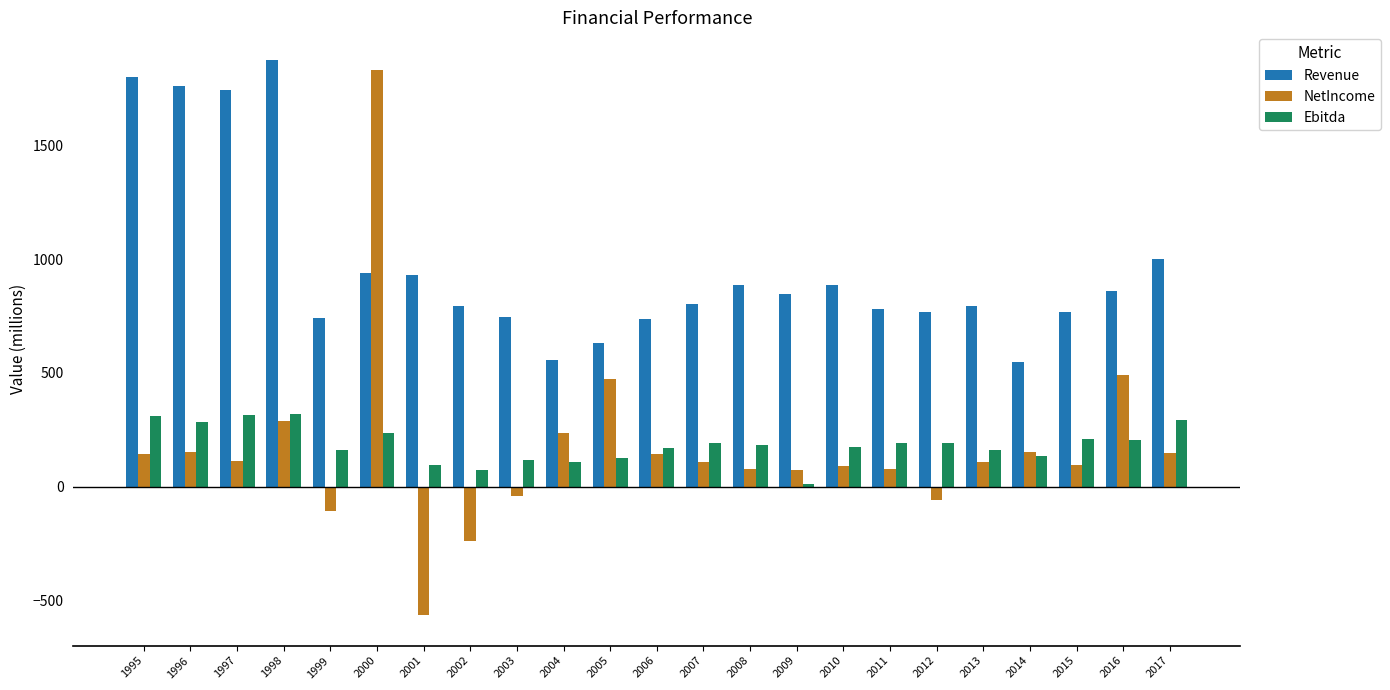

What is the total value across all series at 2009?

935.0